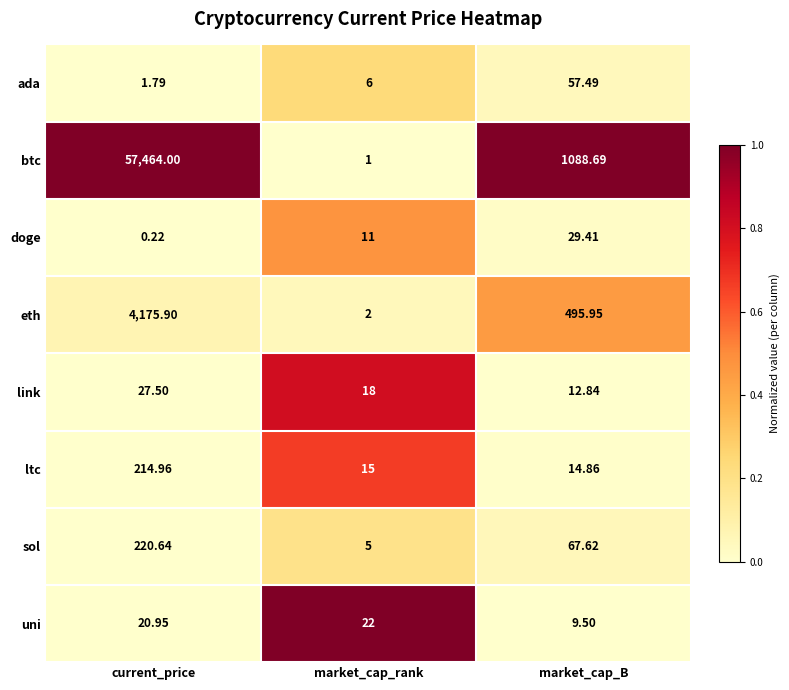

List the series in order of their peak value, lowest first.

uni, link, doge, ada, ltc, sol, eth, btc